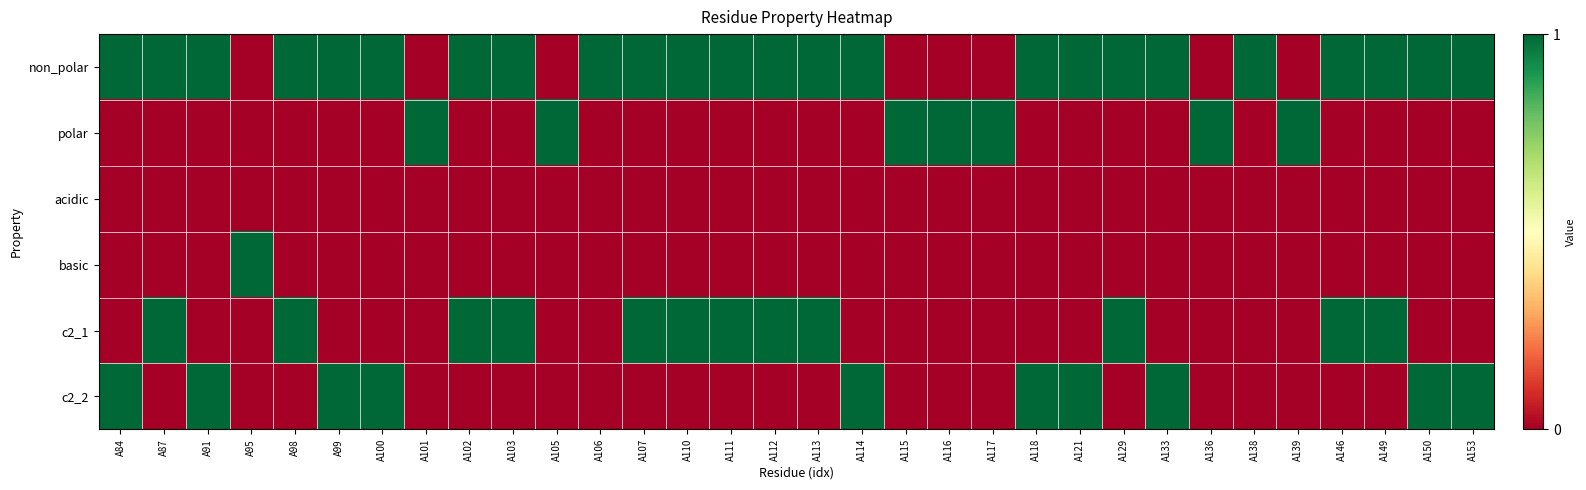

Between A107 and A115, which is larger?

A107